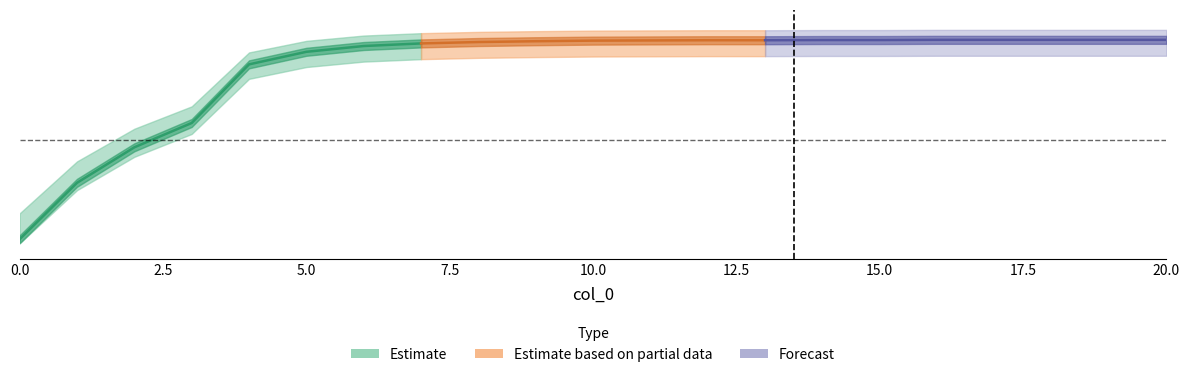

Is this an area chart (filled region under the line)?

No